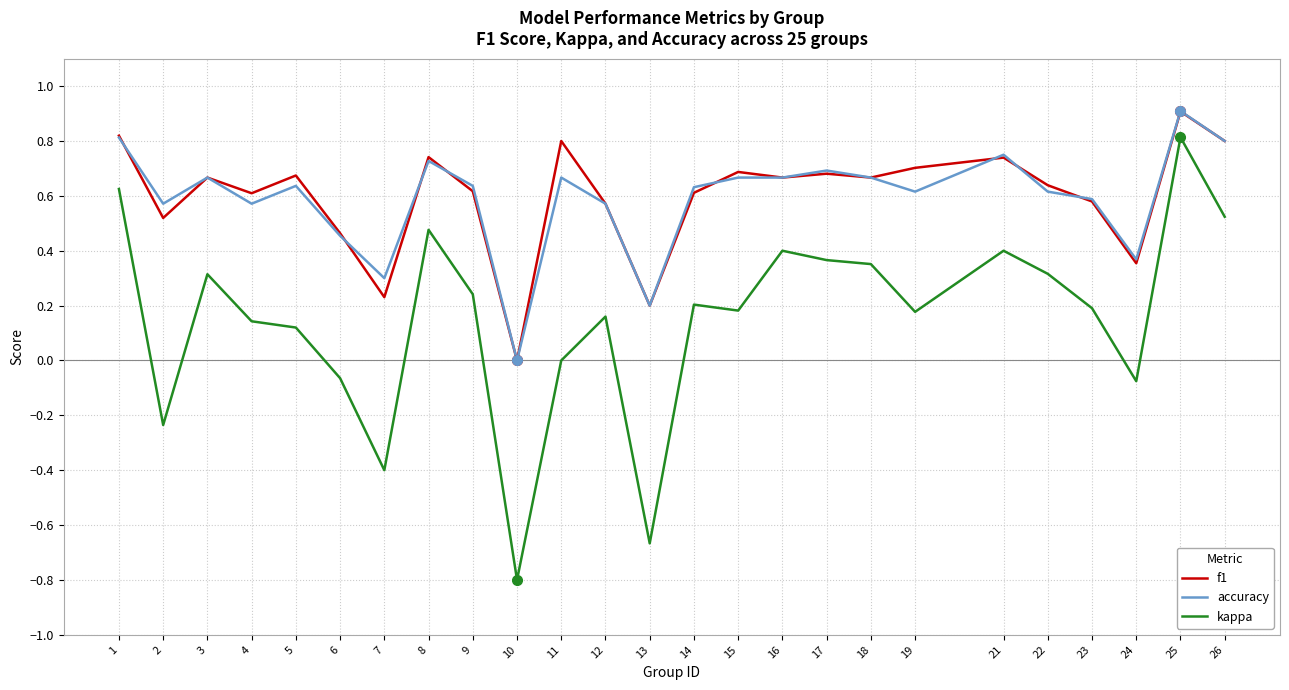

True or false: f1 and kappa intersect in this chart.

False